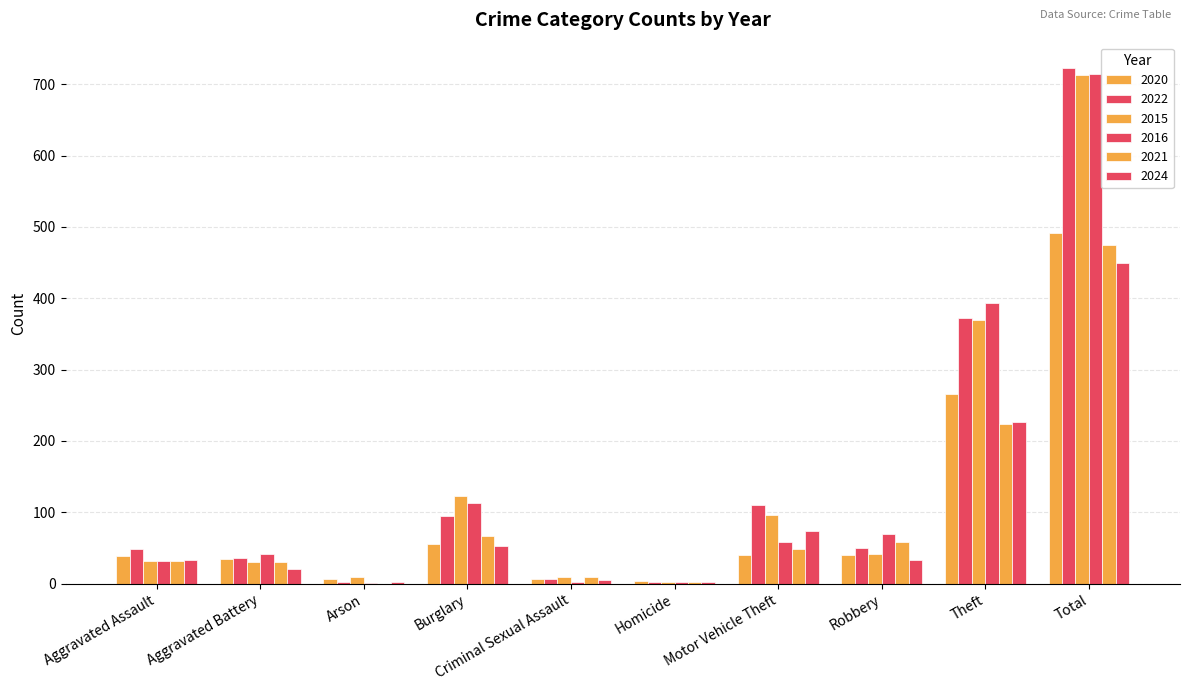

Count the number of data series in this chart.

6